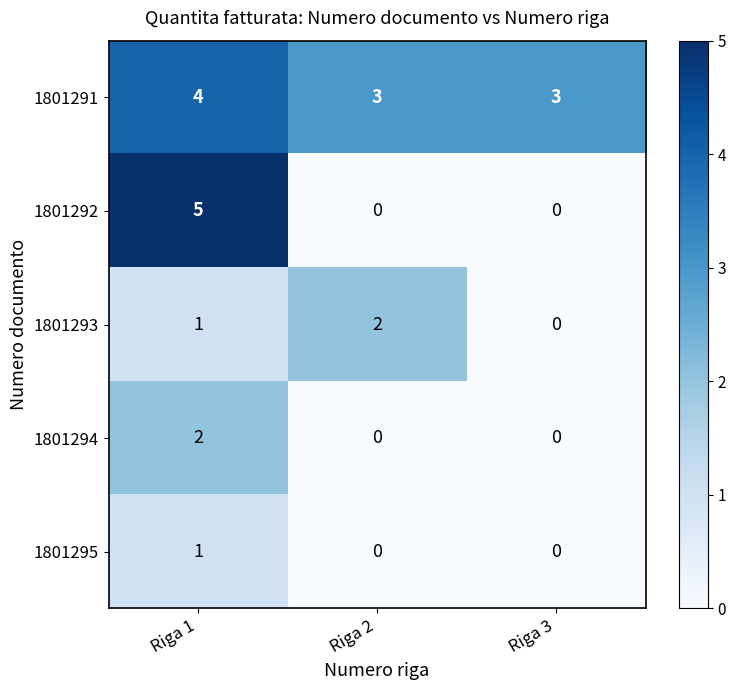

Count the 1801291 values in the range 3 to 4.

3